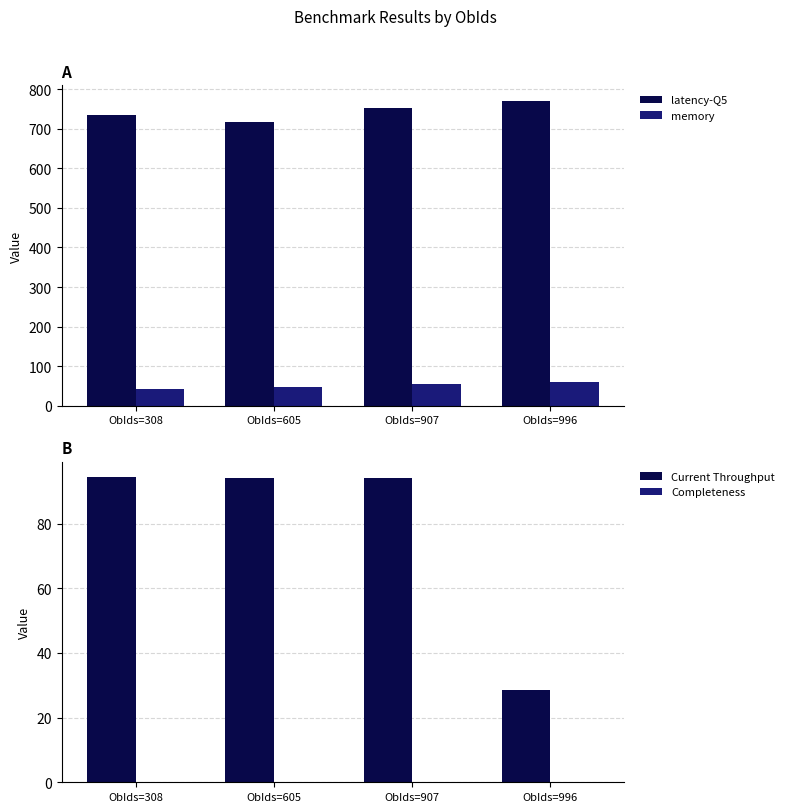

Is it true that latency-Q5 equals 315.7 at ObIds=605?

False